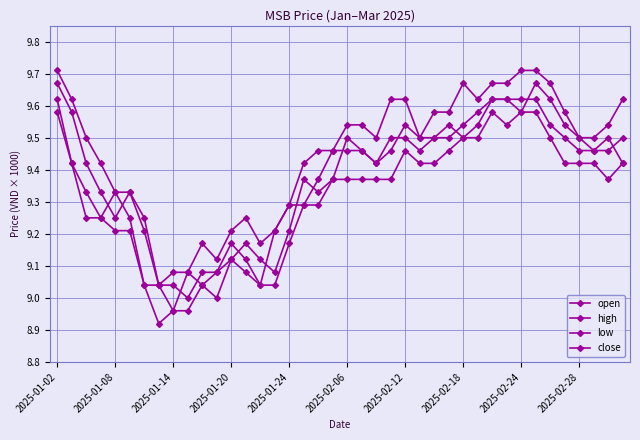

Count the number of categories in the chart.

40